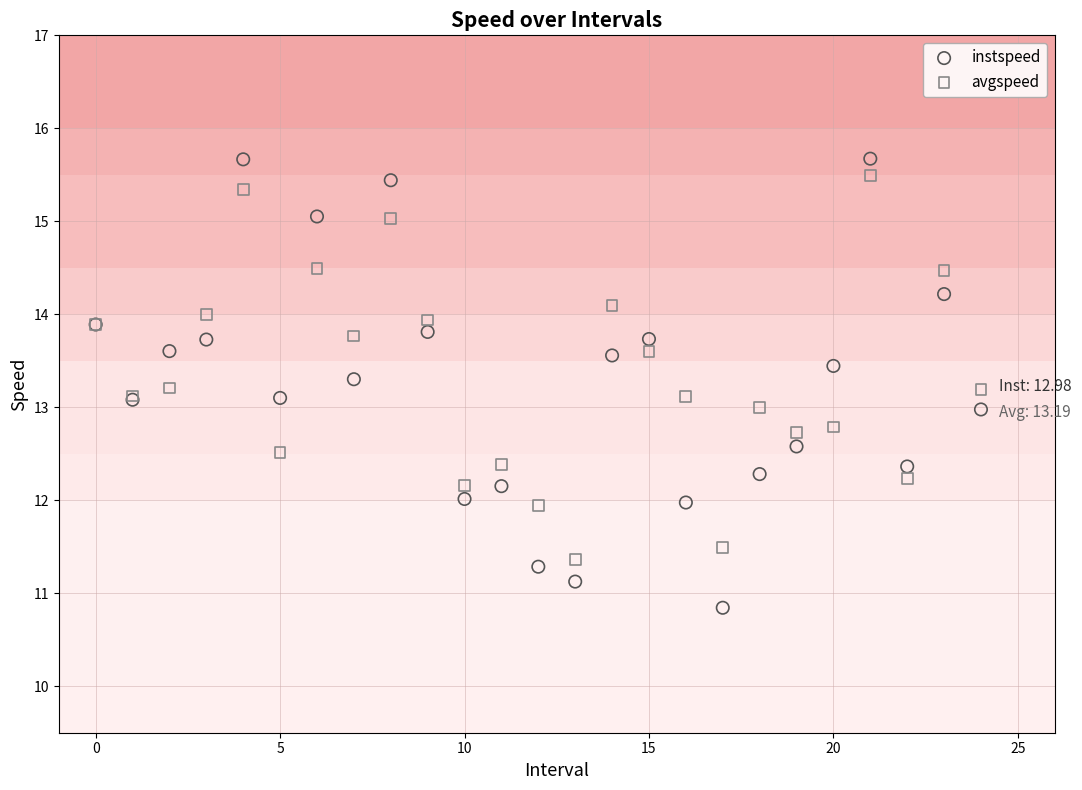

Which series reaches the maximum Y coordinate?

instspeed